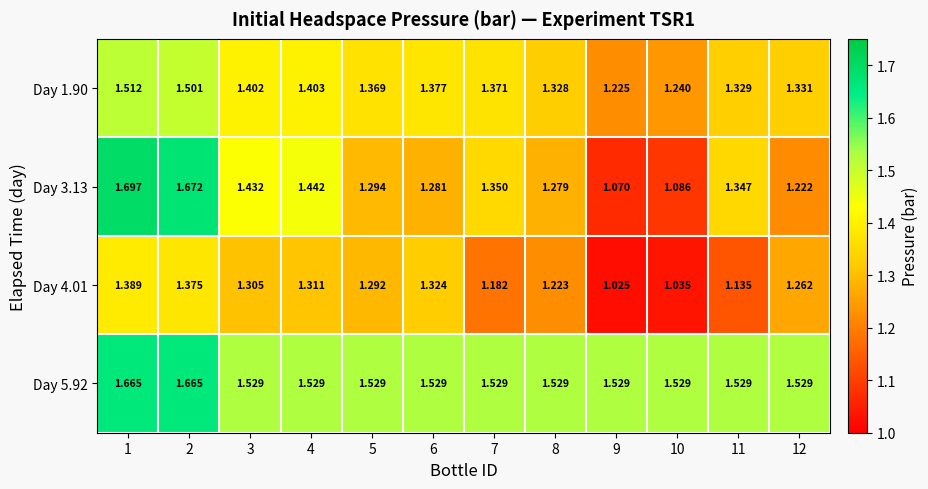

At which category is the sum across all series the highest?

1